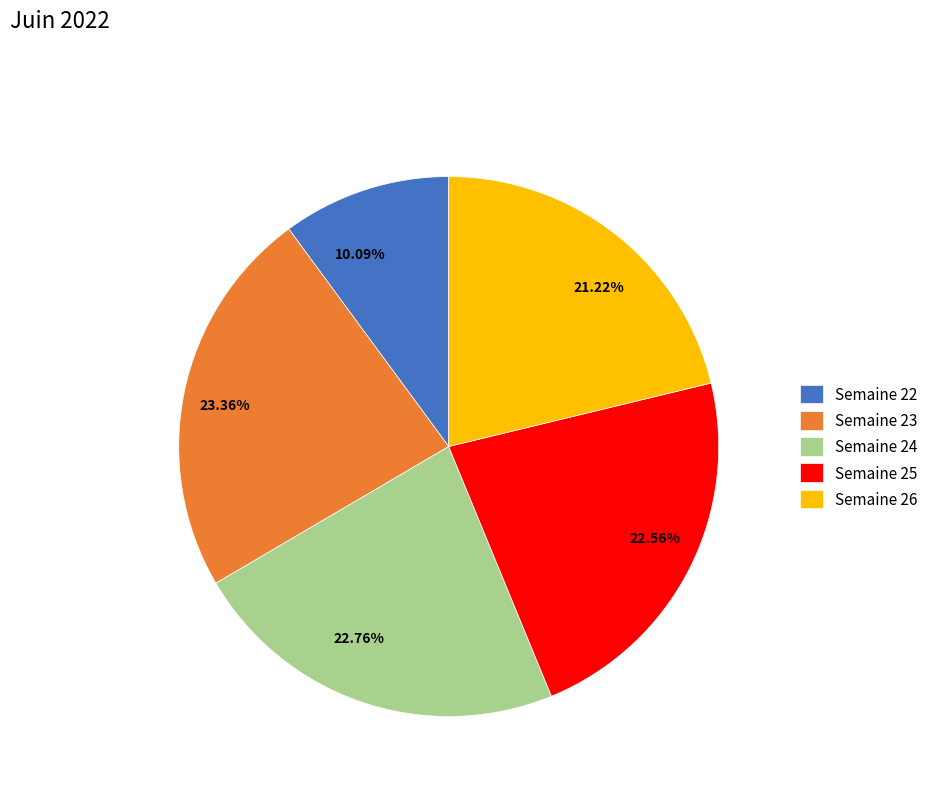

Do Semaine 22 and Semaine 25 together represent more than half of the pie?

No